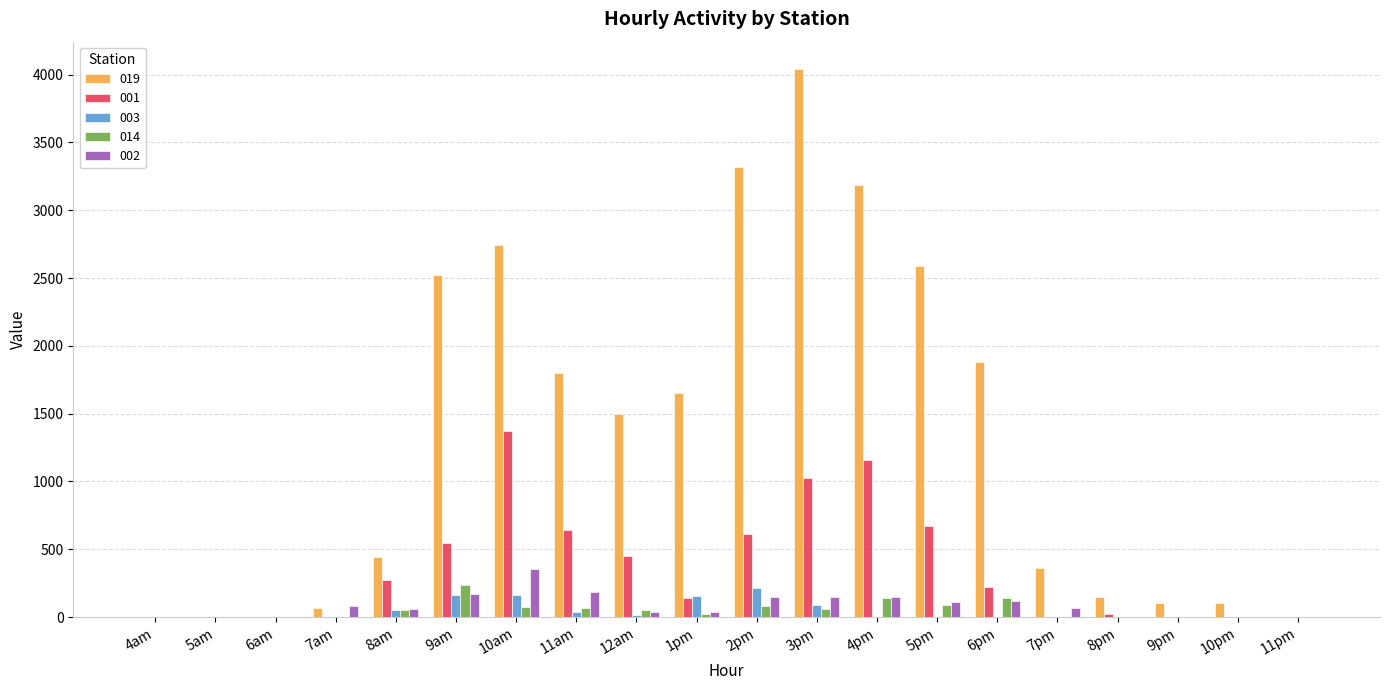

Is the value of 002 at 5am greater than the value of 001 at 5pm?

No